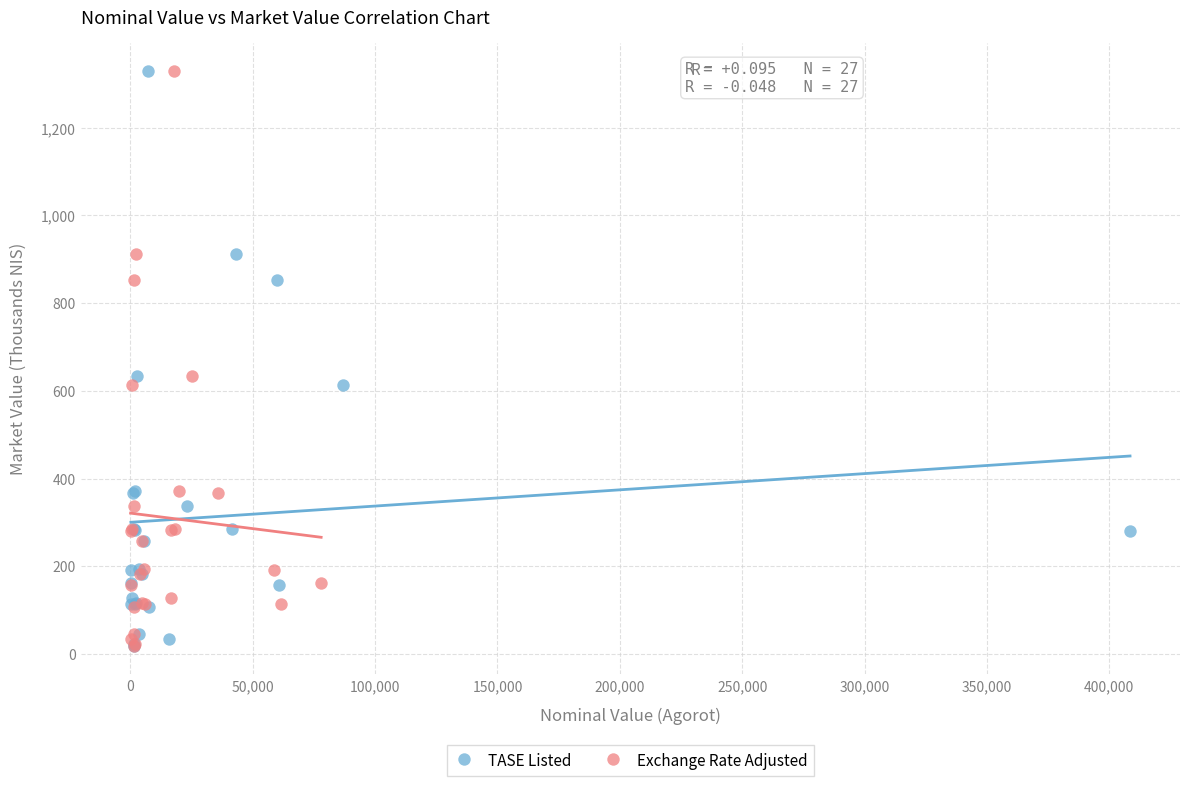

What are all the series names shown in the legend?

TASE Listed, Exchange Rate Adjusted